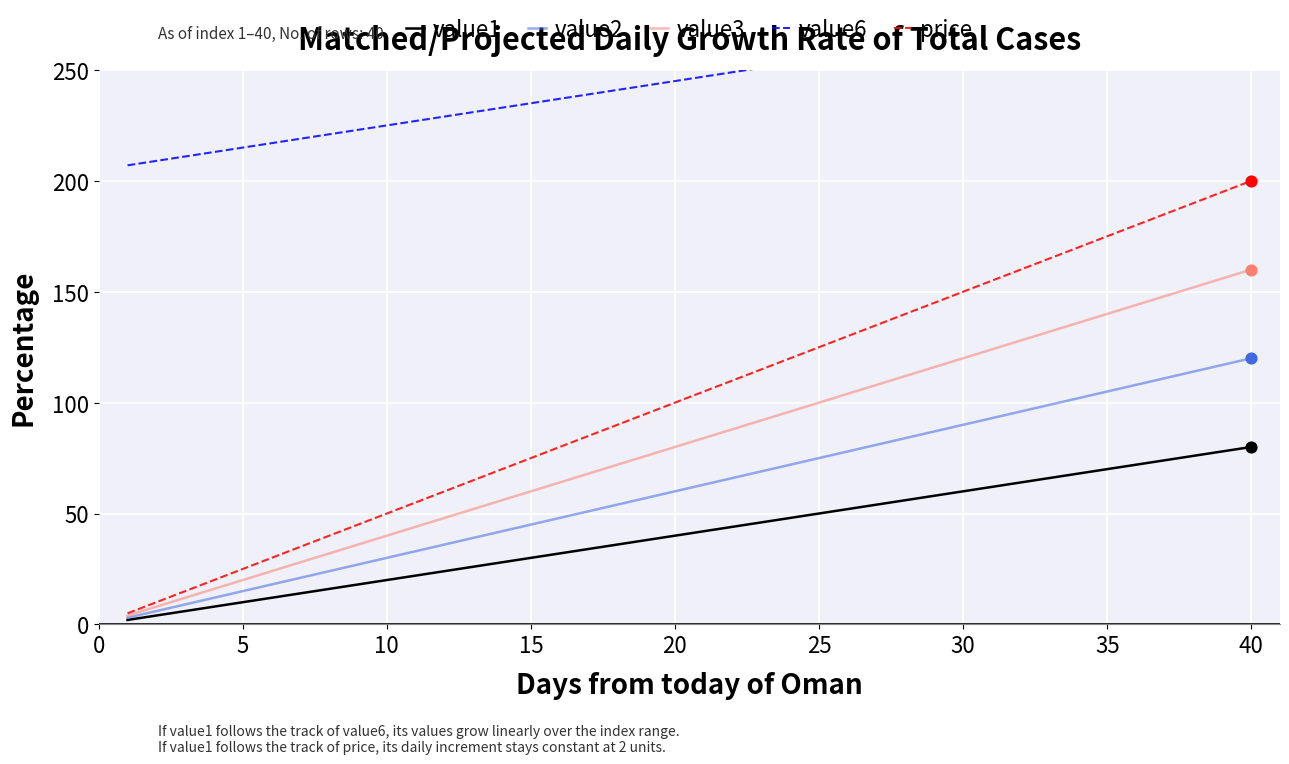

Is it true that price equals 57 at 30?

False